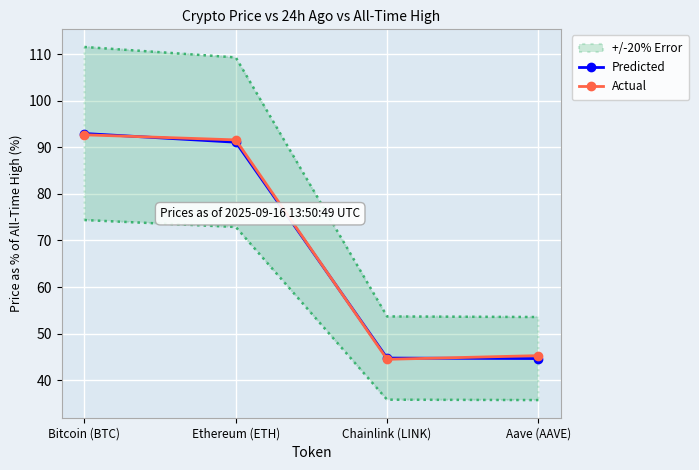

True or false: Predicted has a value of 161.2 at Bitcoin (BTC).

False